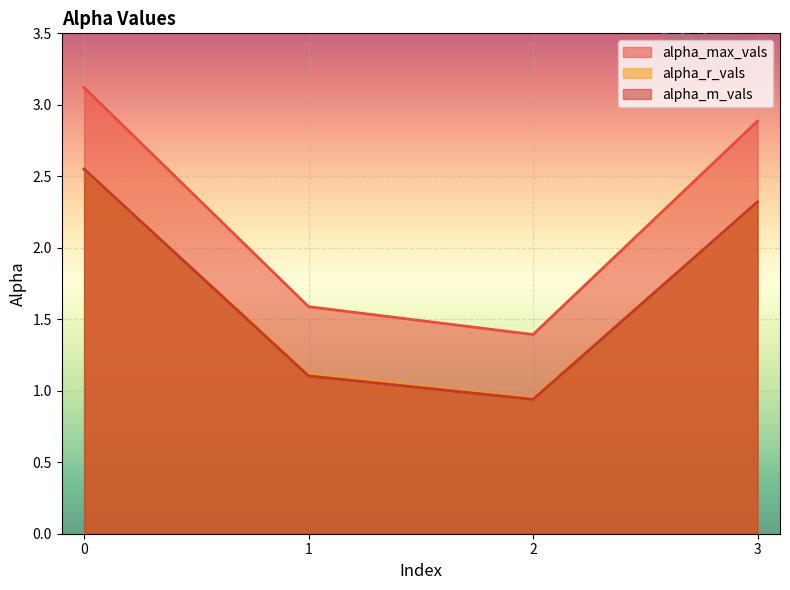

Reading left to right, what are all the values shown in this chart?

alpha_max_vals: 3.1	1.6	1.4	2.9
alpha_r_vals: 2.5	1.1	0.9	2.3
alpha_m_vals: 2.6	1.1	0.9	2.3